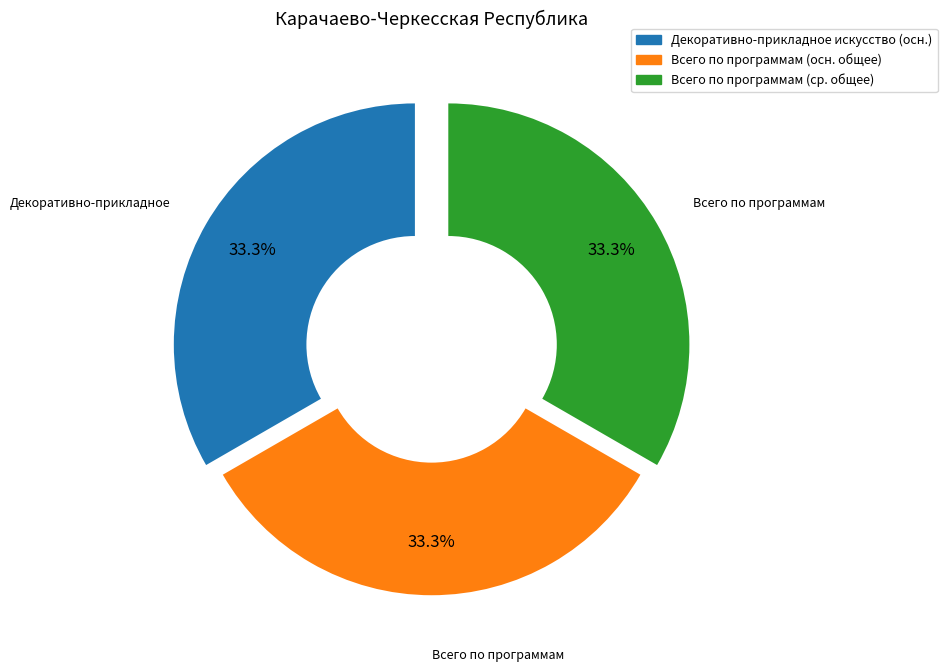

Is there any slice that represents more than half of the pie?

No